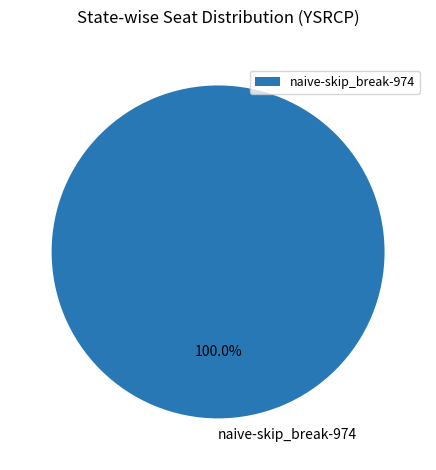

Which category accounts for the majority?

naive-skip_break-974